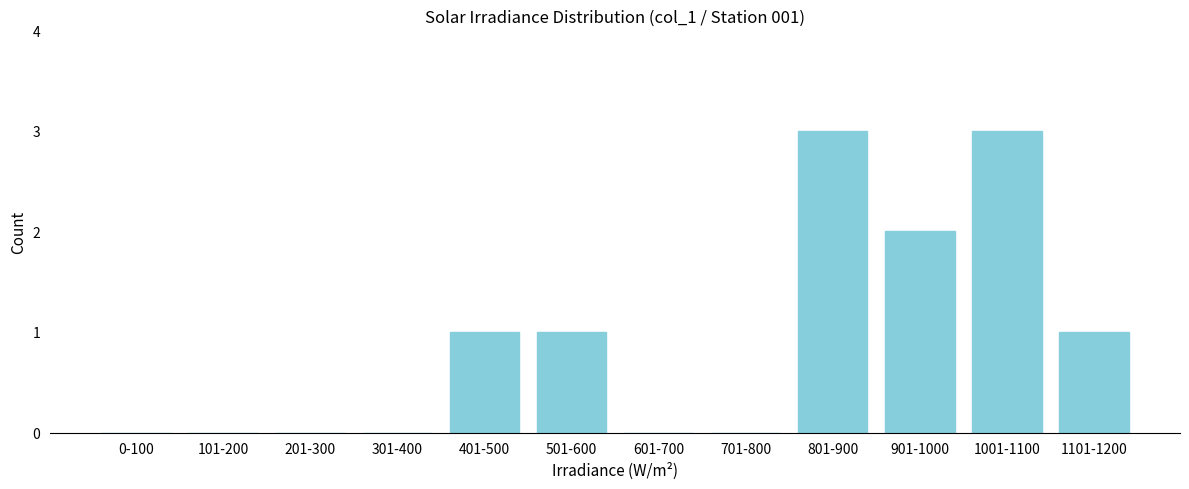

Reading left to right, list all the values displayed in this chart.

0-100=0	101-200=0	201-300=0	301-400=0	401-500=1	501-600=1	601-700=0	701-800=0	801-900=3	901-1000=2	1001-1100=3	1101-1200=1